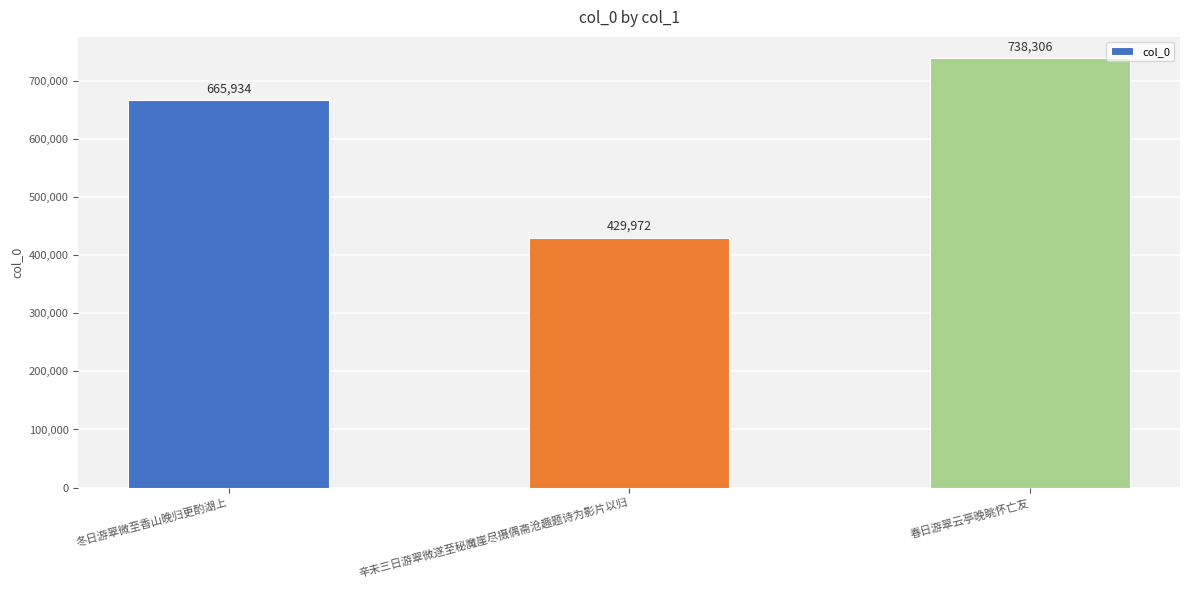

What is the change in value from 冬日游翠微至香山晚归更酌湖上 to 辛未三日游翠微遂至秘魔崖尽摄偶斋沧趣题诗为影片以归?

-235962